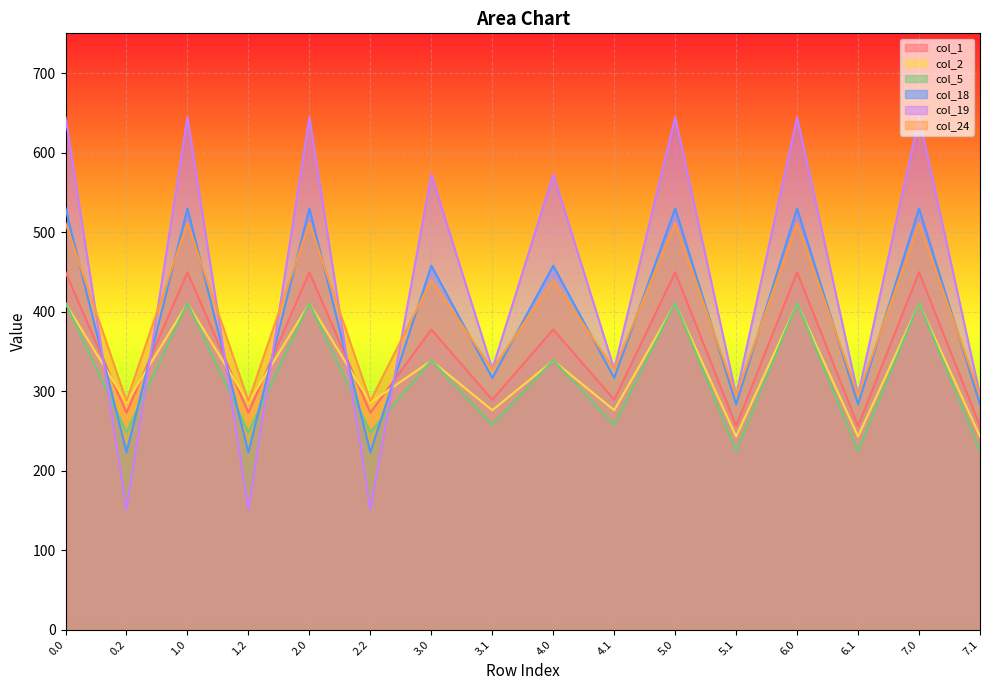

True or false: col_19 and col_18 intersect in this chart.

True